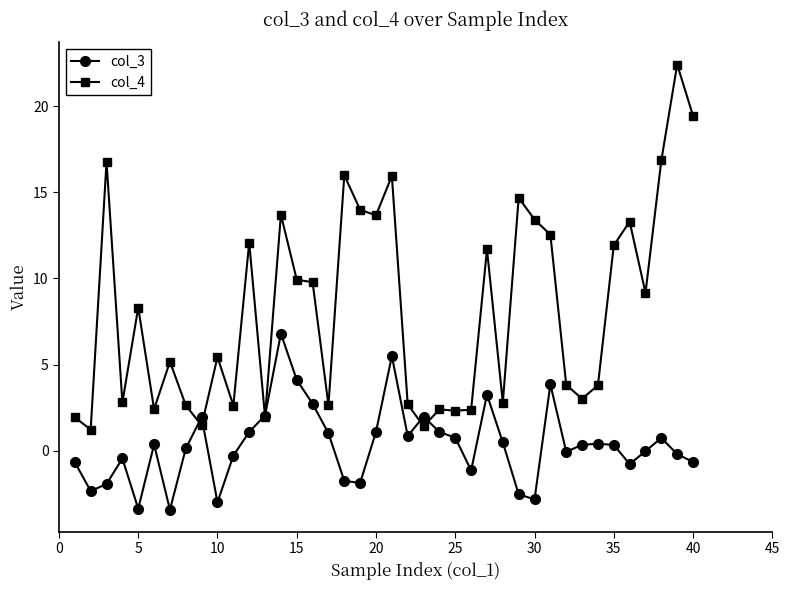

Which series ends up on top after the final intersection of col_3 and col_4?

col_4